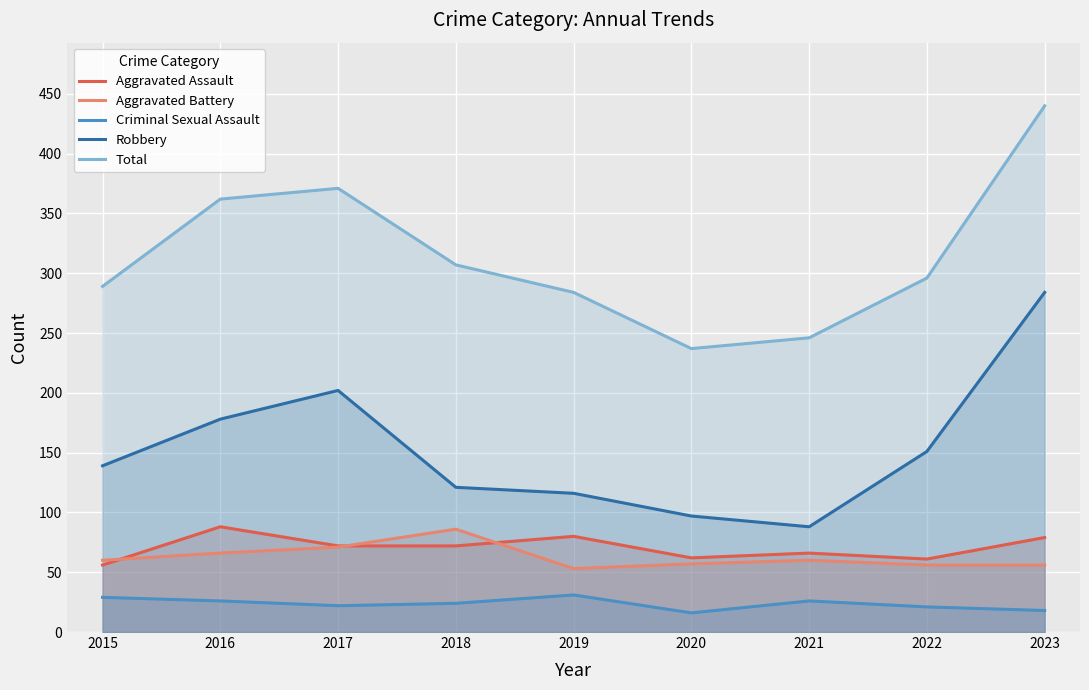

How many data points in Robbery are less than 139?

4